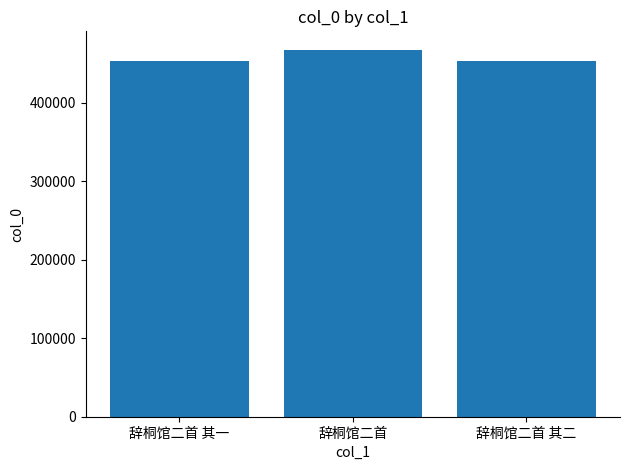

The chart shows a value of 467394 at 辞桐馆二首. True or false?

True